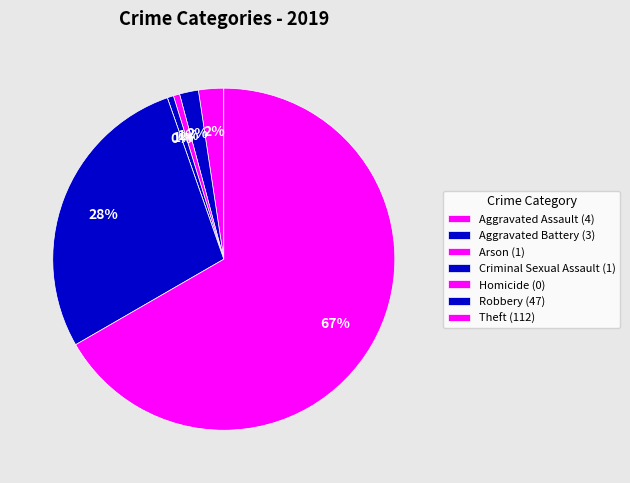

Combined, what portion of the pie is Homicide and Theft?

66.7%